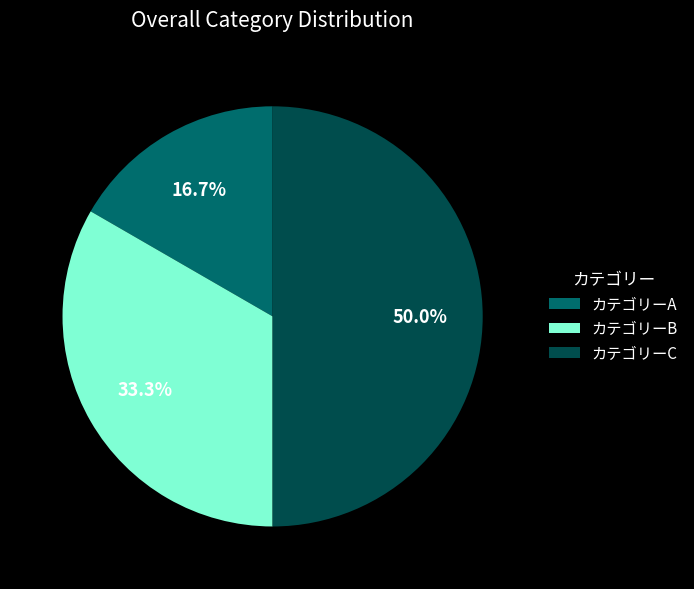

Which has a higher value, カテゴリーA or カテゴリーB?

カテゴリーB